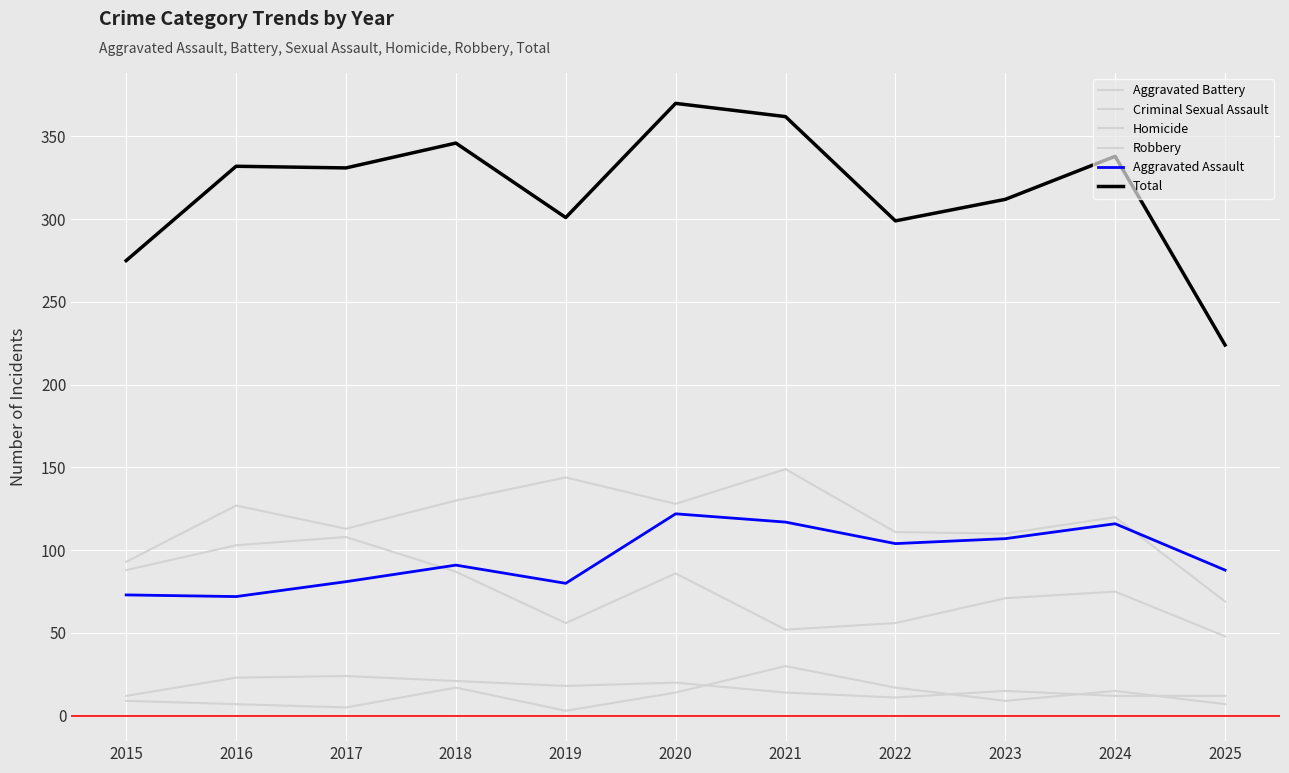

Is this an area chart (filled region under the line)?

No